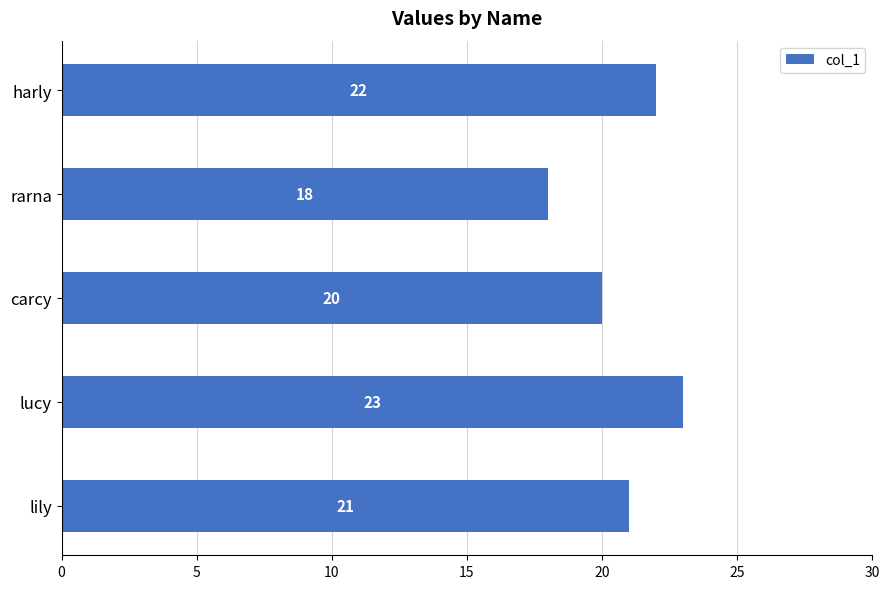

Approximately how many times larger is the value at carcy compared to harly?

0.9